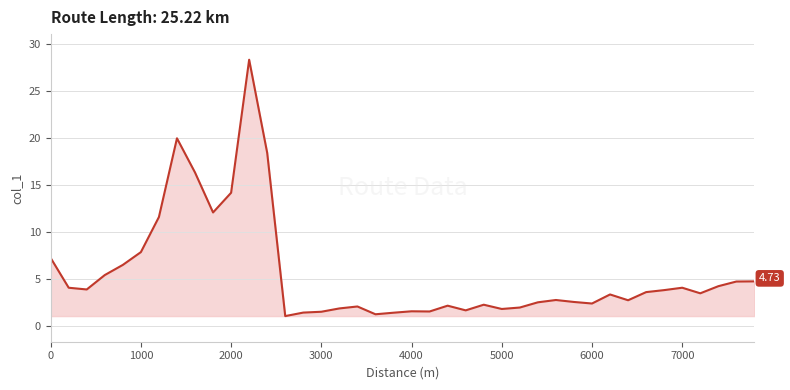

What is the difference between the maximum and minimum values?

27.3